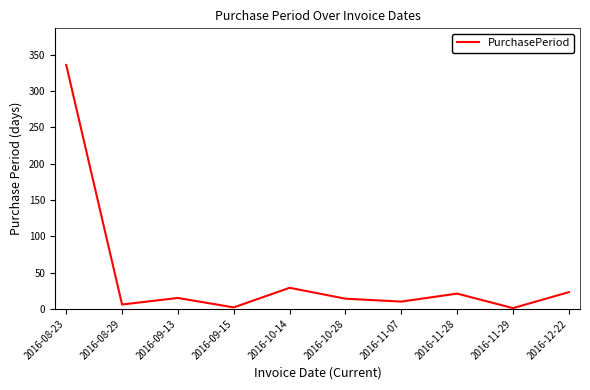

Which category has the highest value across all series?

2016-08-23